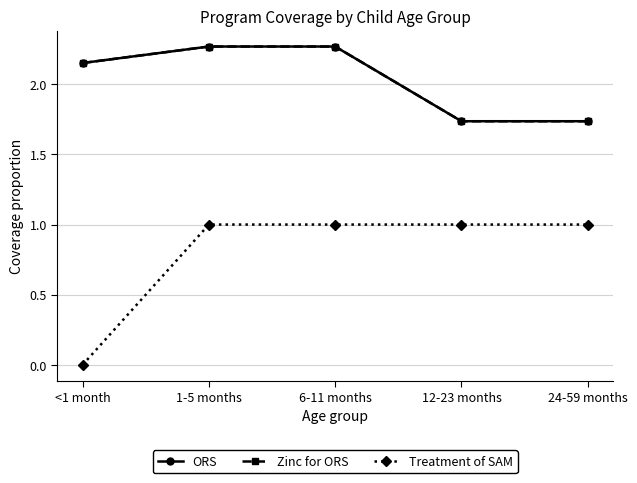

Which category has the highest value across all series?

1-5 months